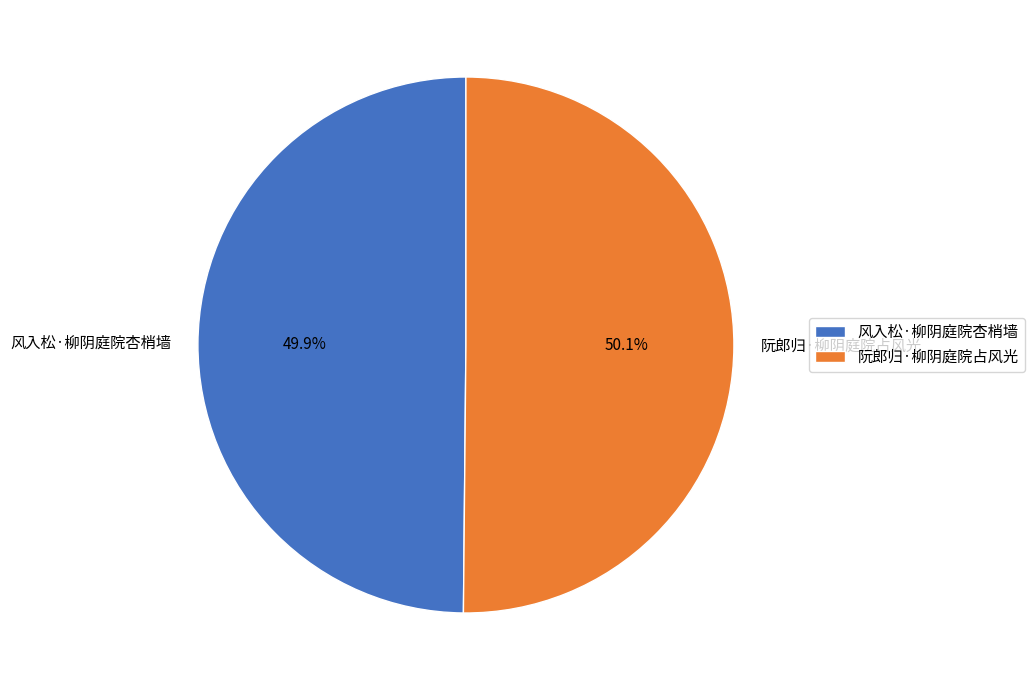

Is there any slice that represents more than half of the pie?

Yes